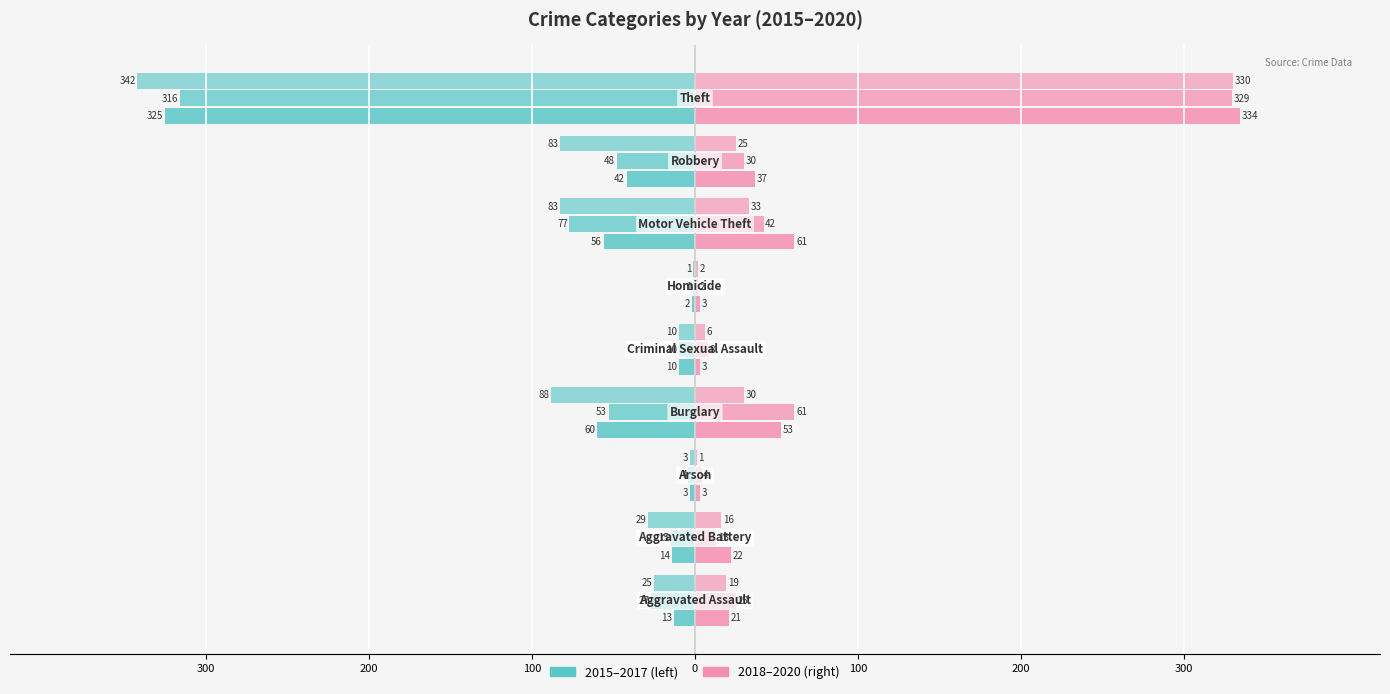

What position from the left is Criminal Sexual Assault?

5